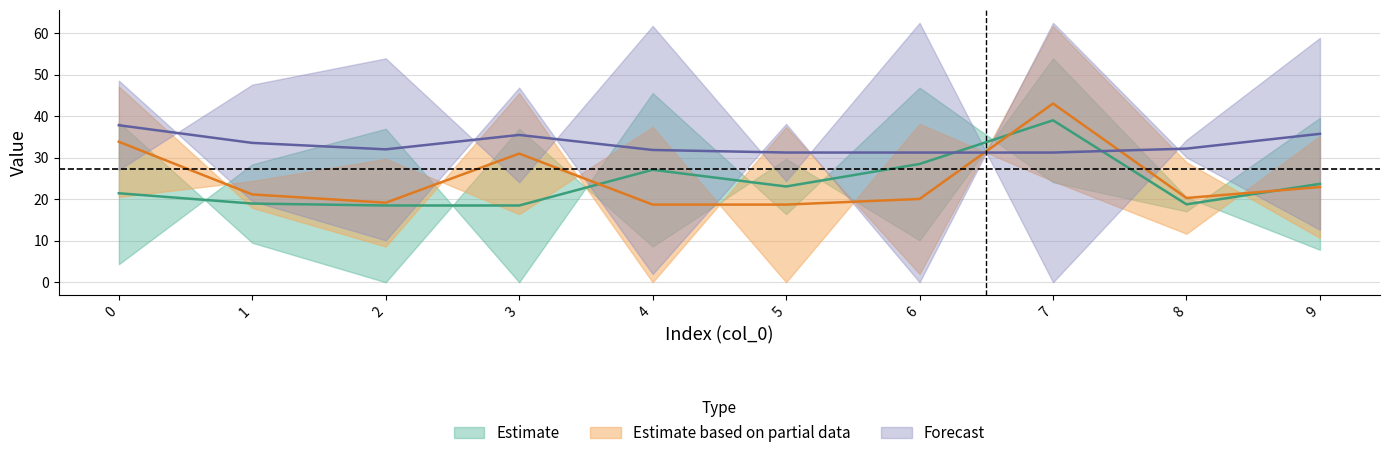

What is the maximum value shown in the chart?

62.5